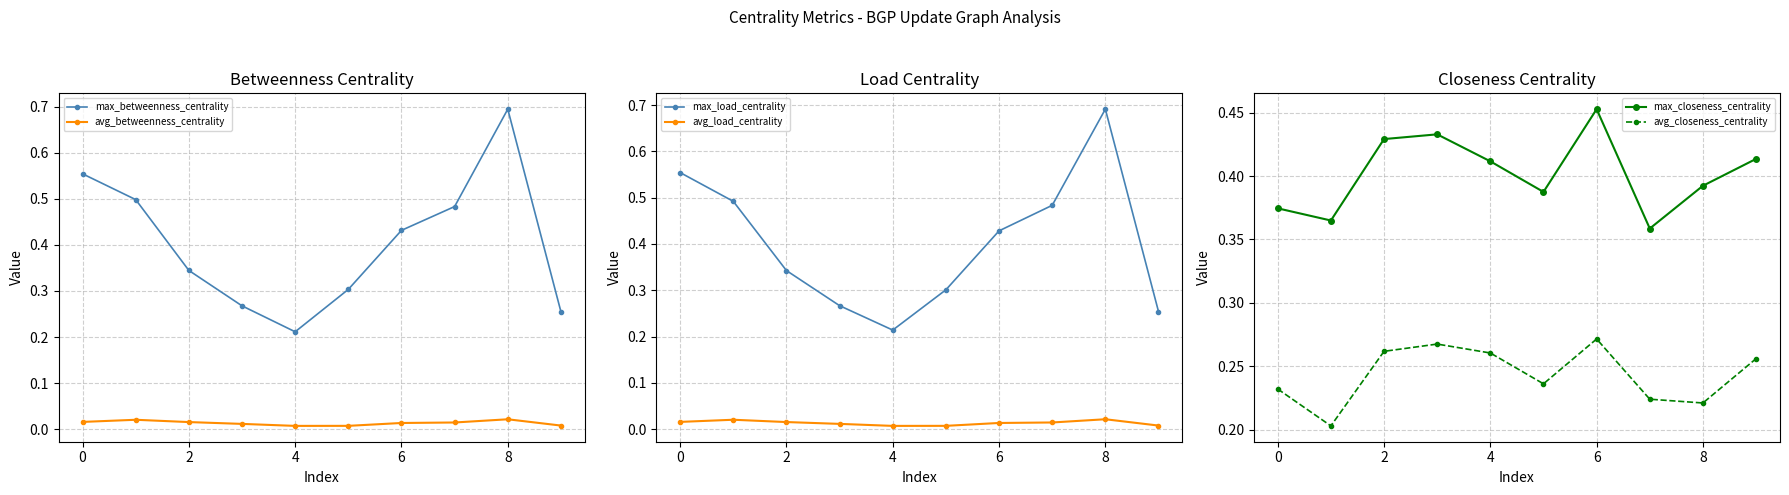

True or false: max_betweenness_centrality has more than 2 points higher than both neighbors.

False